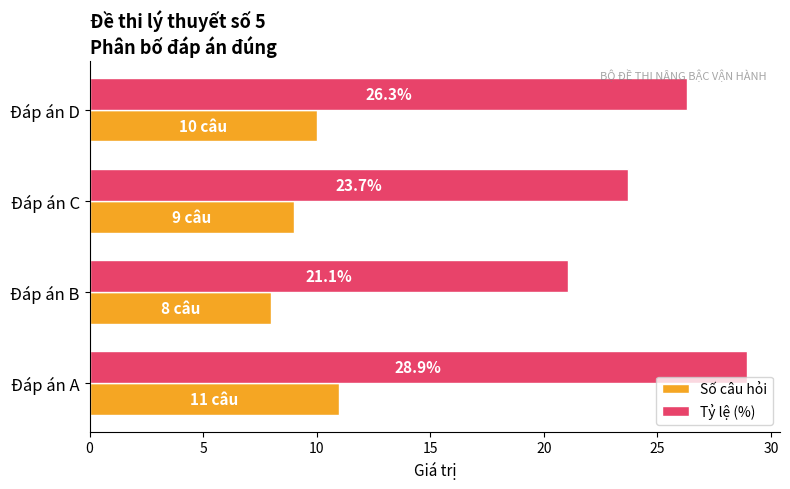

Which series has the largest range (max minus min)?

Tỷ lệ (%)